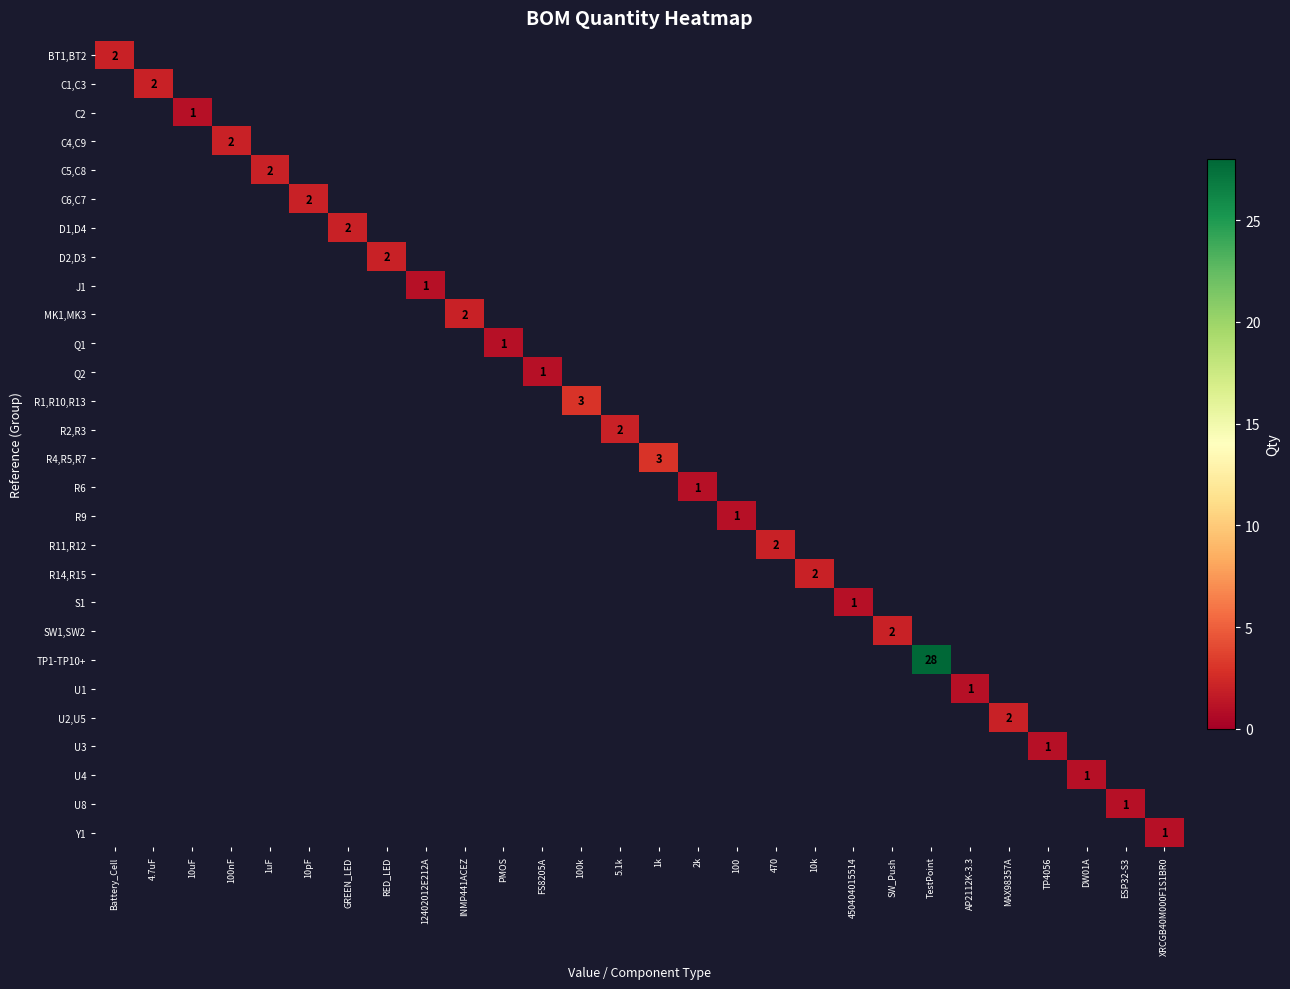

How many values in the MK1,MK3 series exceed 0?

1